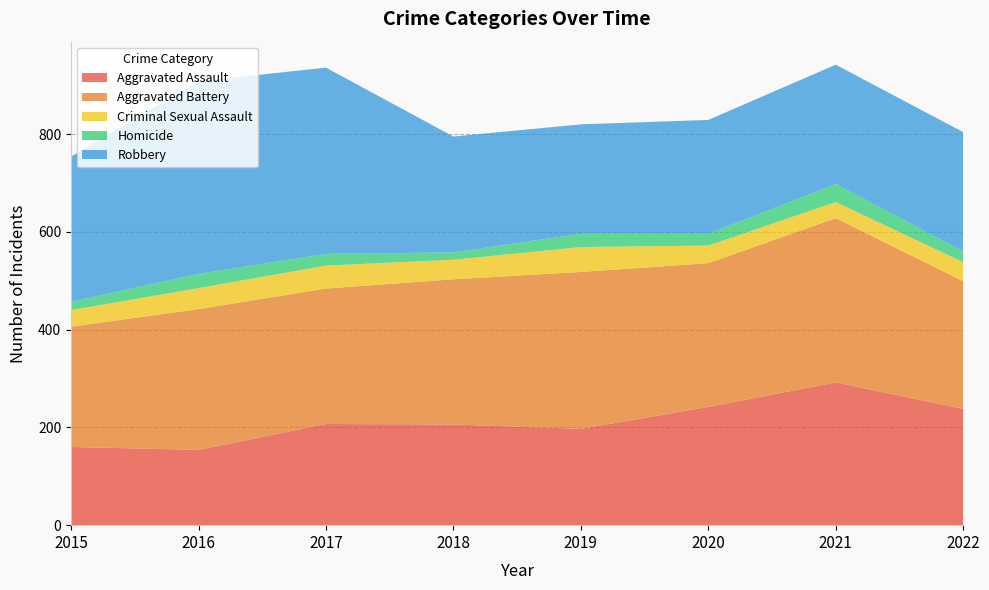

Reading left to right, list all the values displayed in this chart.

Aggravated Assault: 2015=160	2016=154	2017=207	2018=206	2019=197	2020=242	2021=292	2022=238
Aggravated Battery: 2015=246	2016=288	2017=277	2018=297	2019=321	2020=294	2021=336	2022=261
Criminal Sexual Assault: 2015=34	2016=43	2017=47	2018=40	2019=51	2020=36	2021=33	2022=39
Homicide: 2015=17	2016=29	2017=24	2018=15	2019=27	2020=24	2021=37	2022=22
Robbery: 2015=297	2016=394	2017=381	2018=237	2019=224	2020=233	2021=244	2022=244